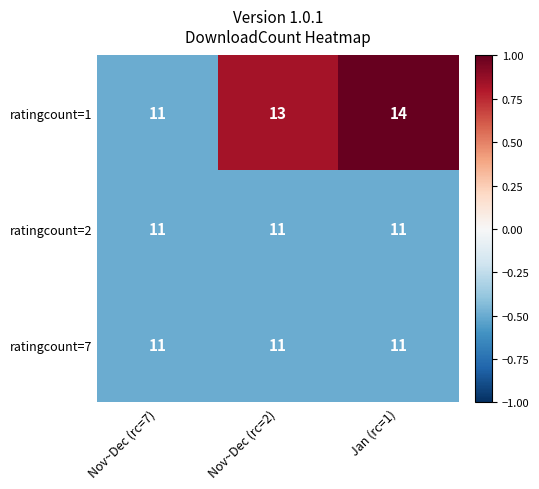

What is the sum of all ratingcount=1 values?

38